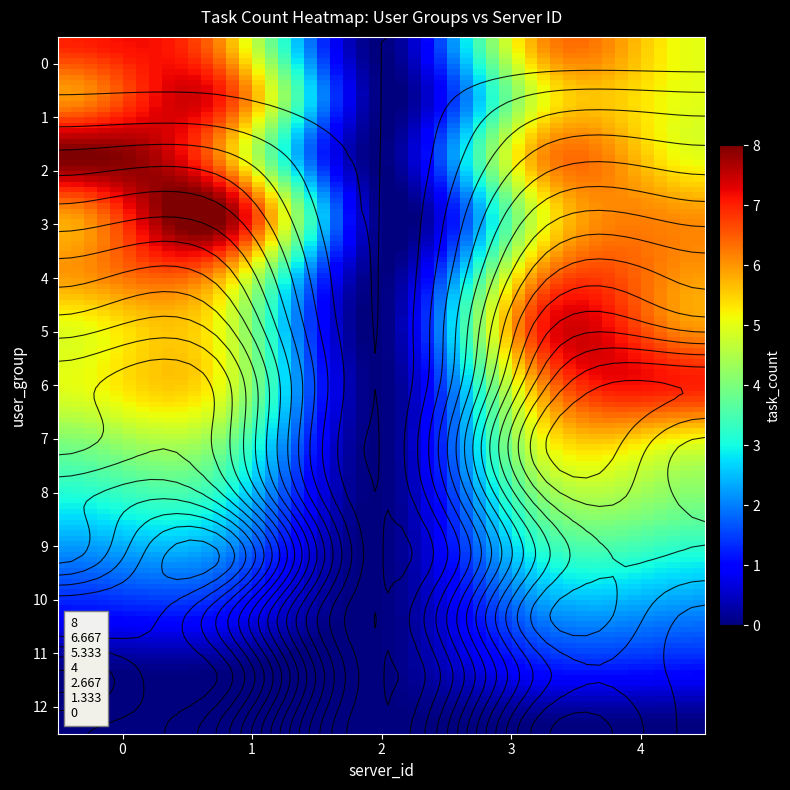

The value of 9 at 4 is 5. True or false?

False